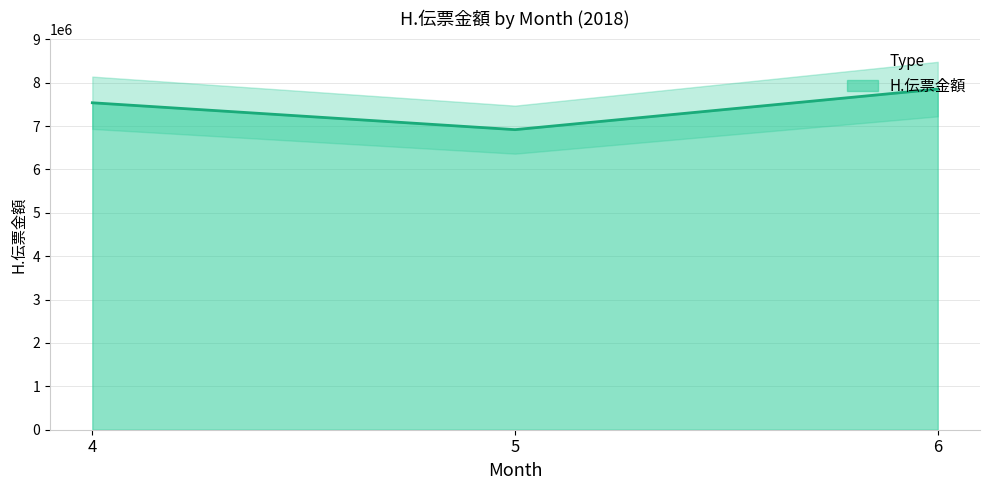

At which category does the chart reach its minimum across all series?

5